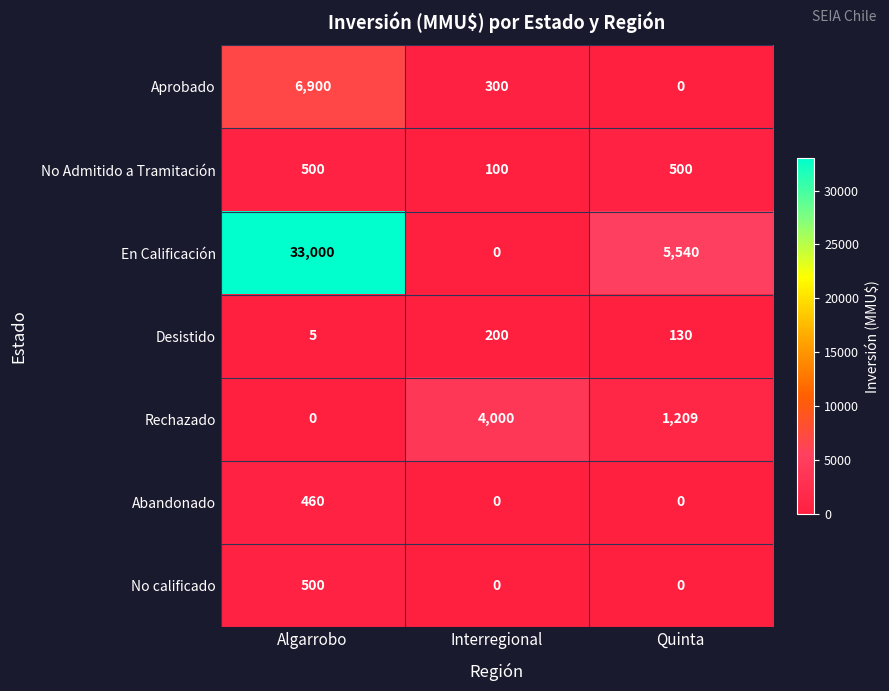

Which series has the largest total across all categories?

En Calificación